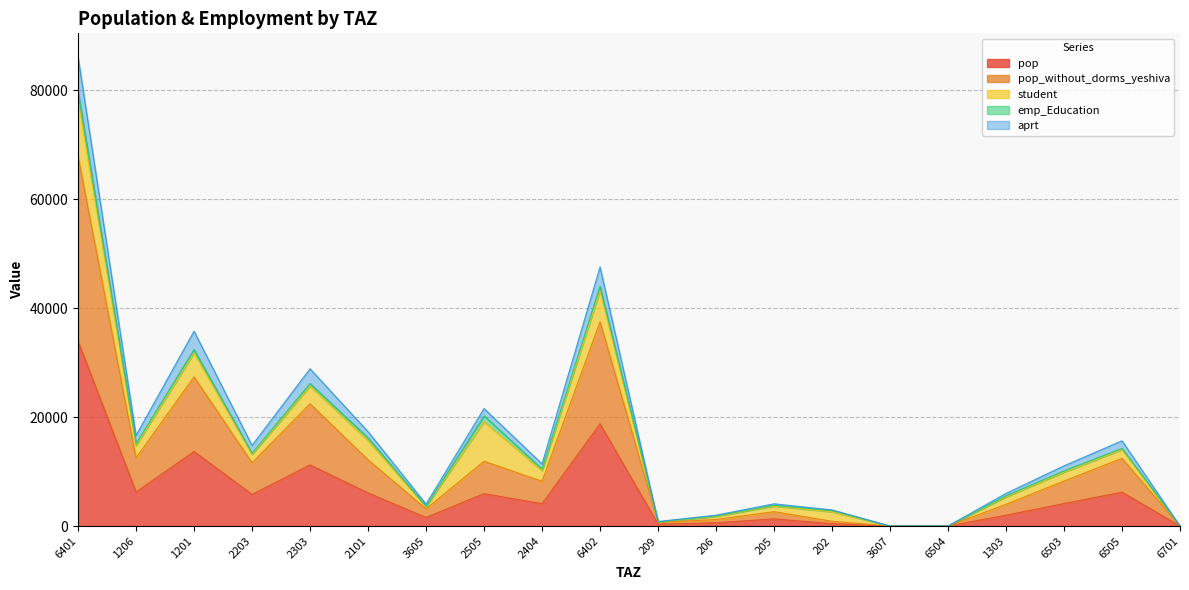

At which category is the sum across all series the highest?

6401